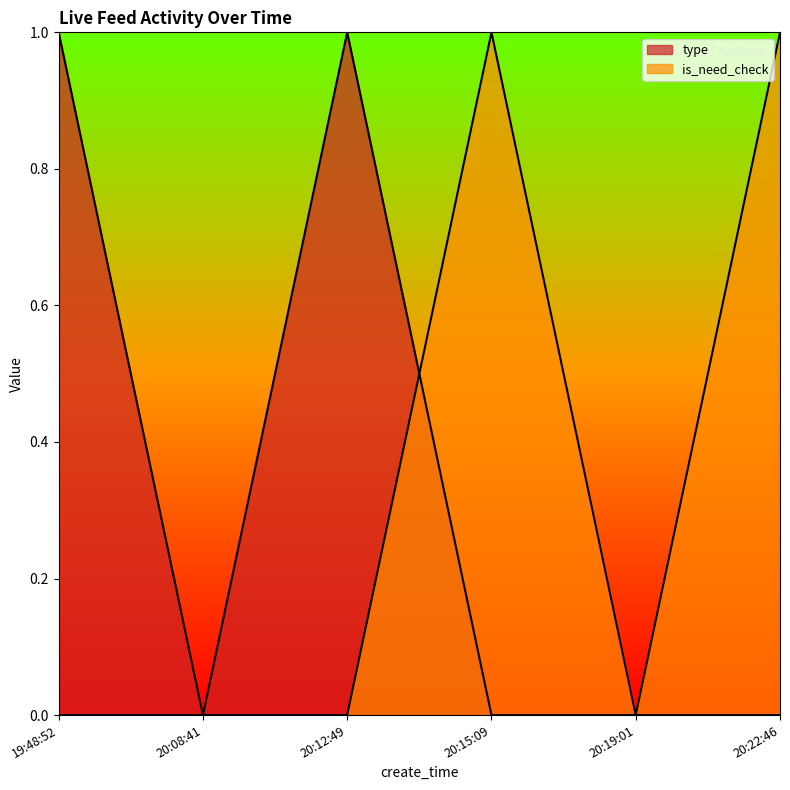

At which category does type reach its first local valley?

20:08:41